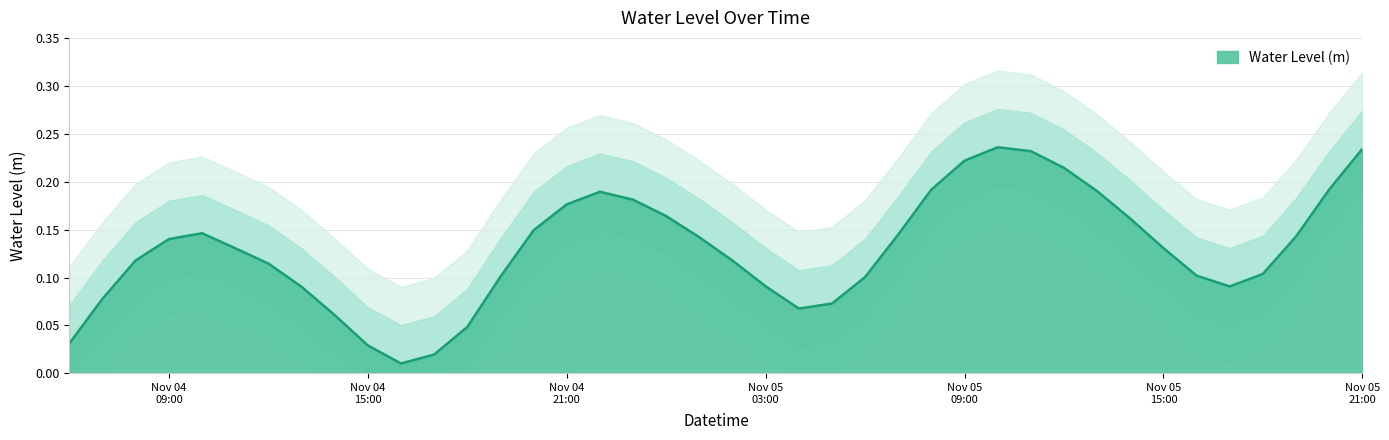

What is the greatest value displayed?

0.2